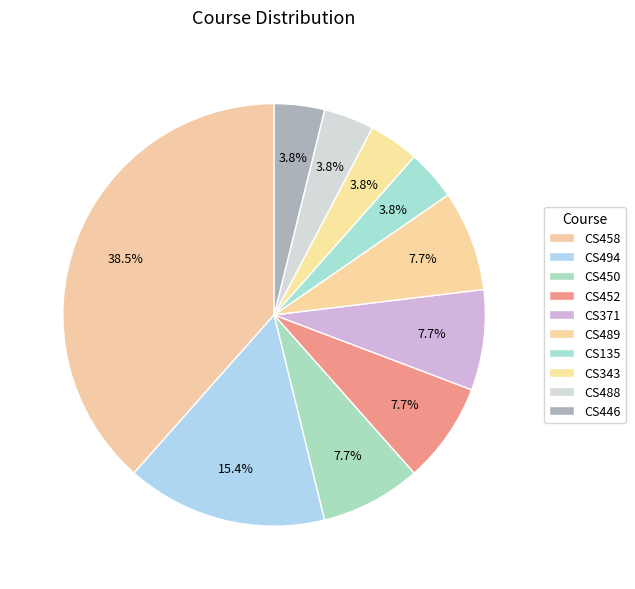

Which category has the smallest portion of the pie?

CS135